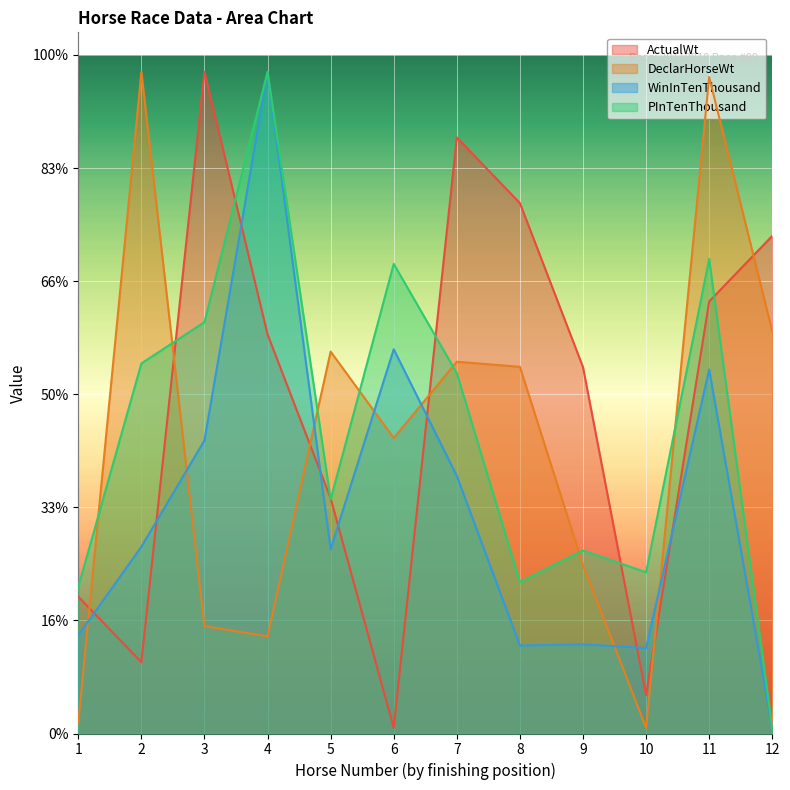

What is the difference between the maximum and minimum values in the ActualWt series?

580.0